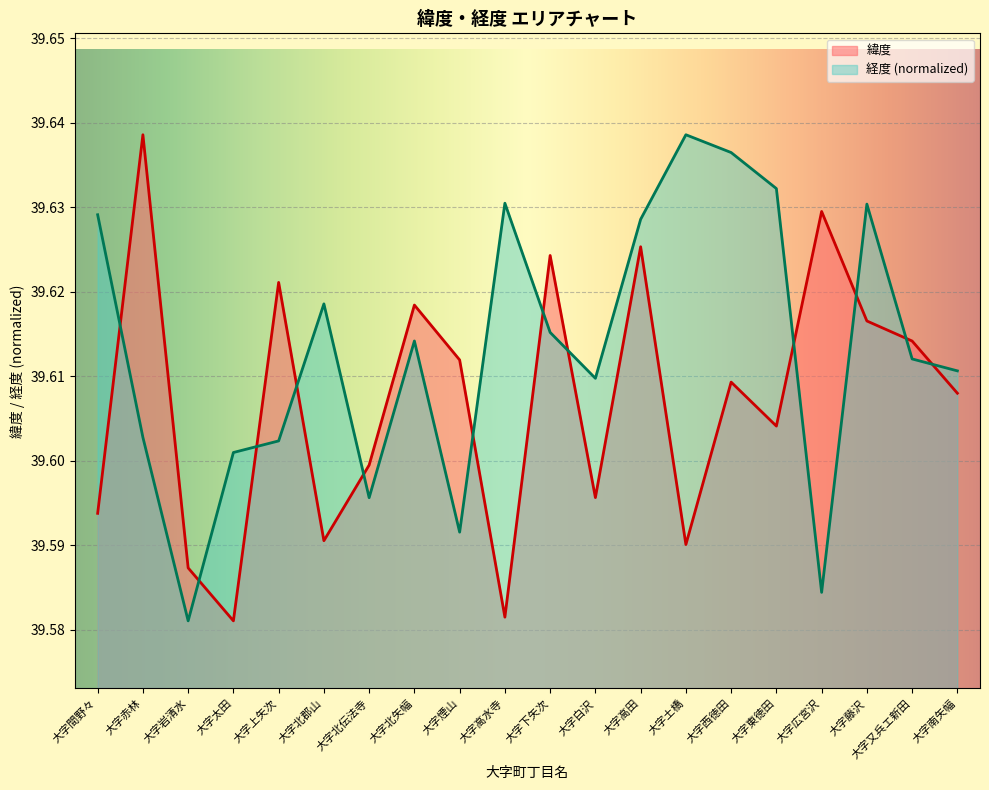

Reading left to right, extract all data points from this chart.

緯度: 39.6	39.6	39.6	39.6	39.6	39.6	39.6	39.6	39.6	39.6	39.6	39.6	39.6	39.6	39.6	39.6	39.6	39.6	39.6	39.6
経度: 39.6	39.6	39.6	39.6	39.6	39.6	39.6	39.6	39.6	39.6	39.6	39.6	39.6	39.6	39.6	39.6	39.6	39.6	39.6	39.6